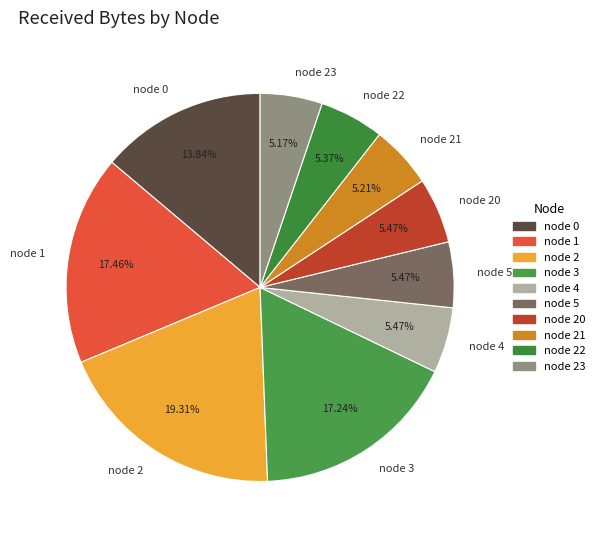

What is the ratio of the value at node 2 to the value at node 3?

1.1